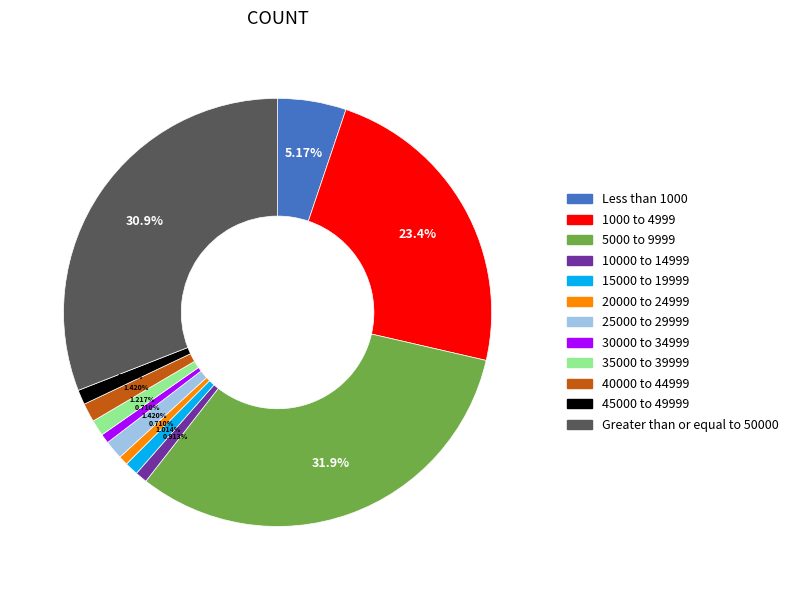

To the nearest percent, what is the combined percentage of 40000 to 44999 and 1000 to 4999?

25%